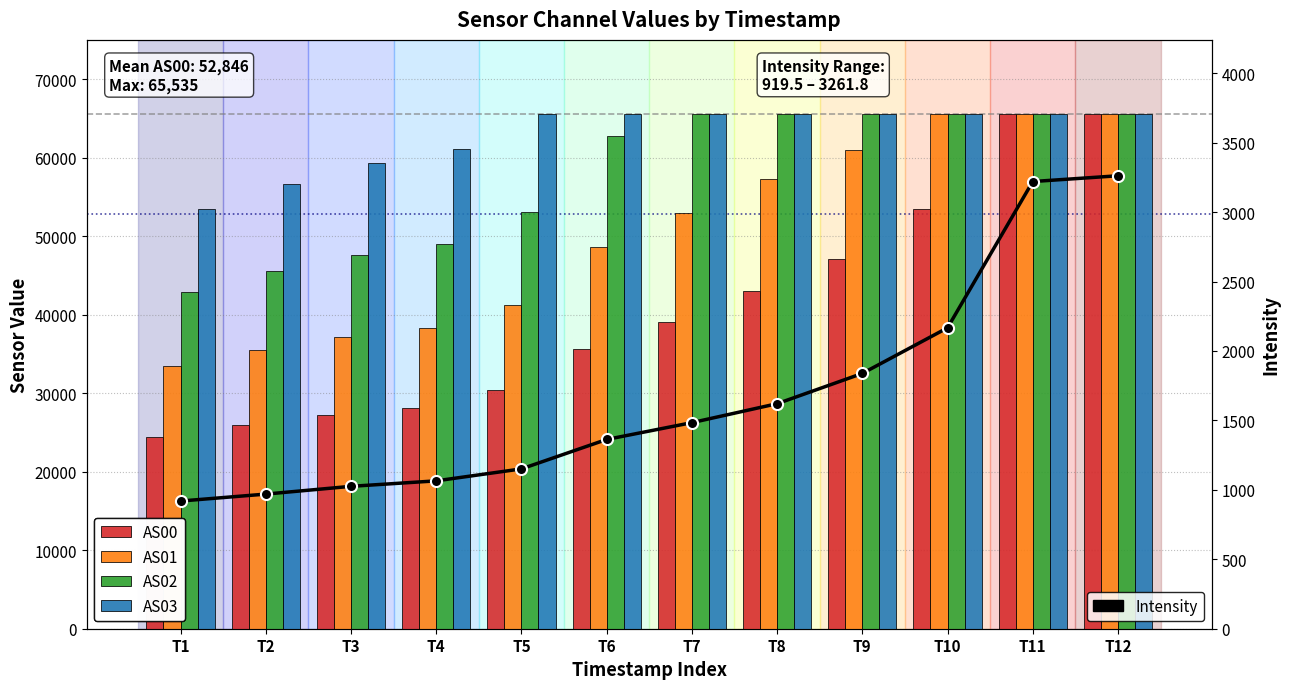

Read the Intensity value at T2.

969.5